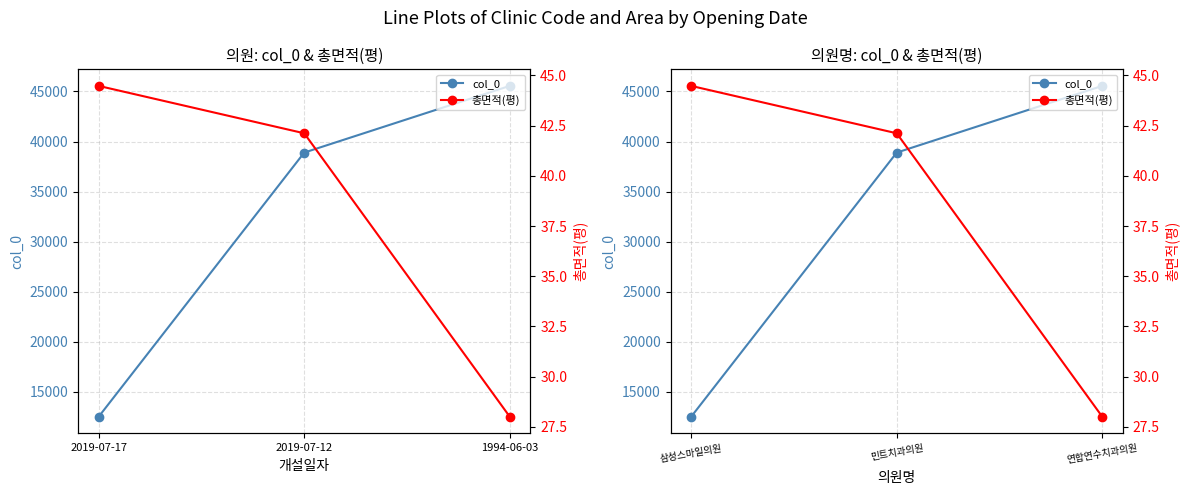

What is the smallest value displayed?

28.0